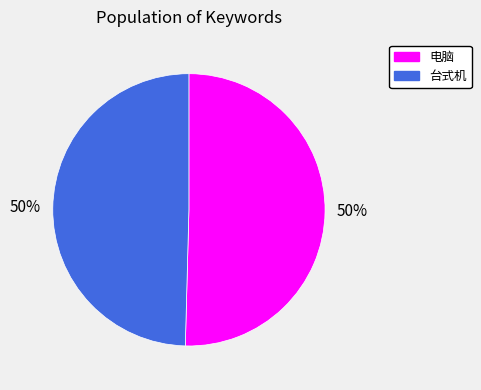

To the nearest percent, what portion does 电脑 represent?

50%